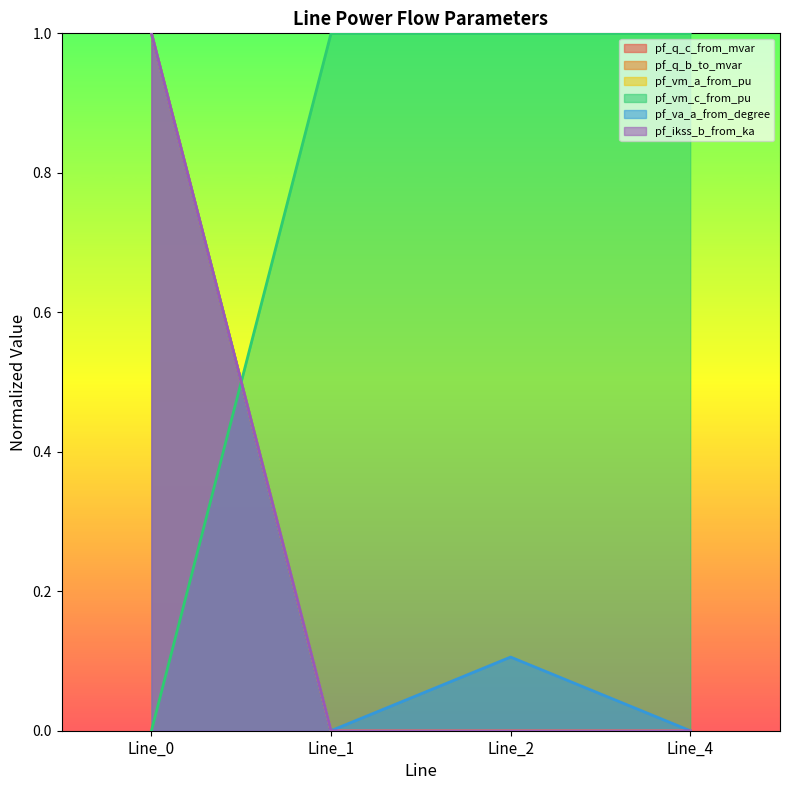

Does the chart display data point markers on the line(s)?

No